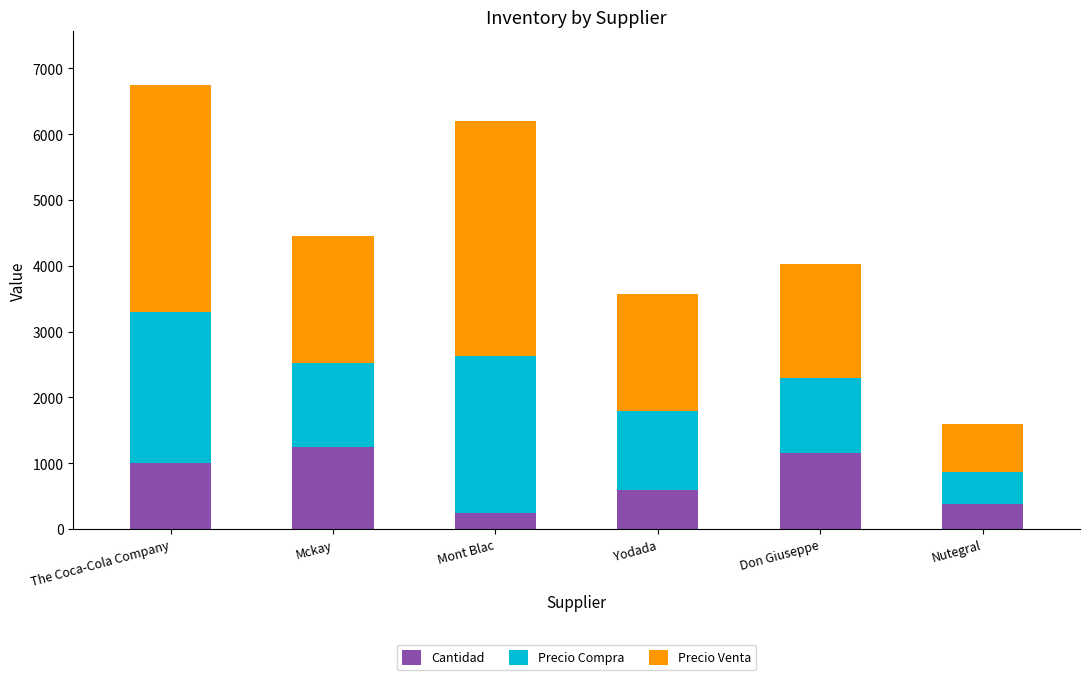

At which category is the sum across all series the highest?

The Coca-Cola Company